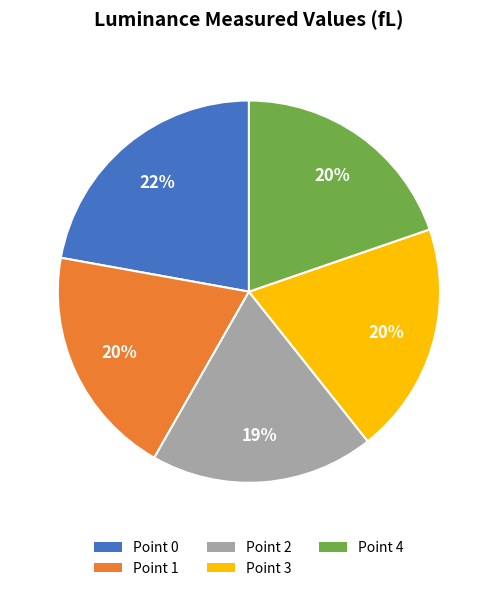

Approximately how many times larger is the value at Point 1 compared to Point 3?

1.0